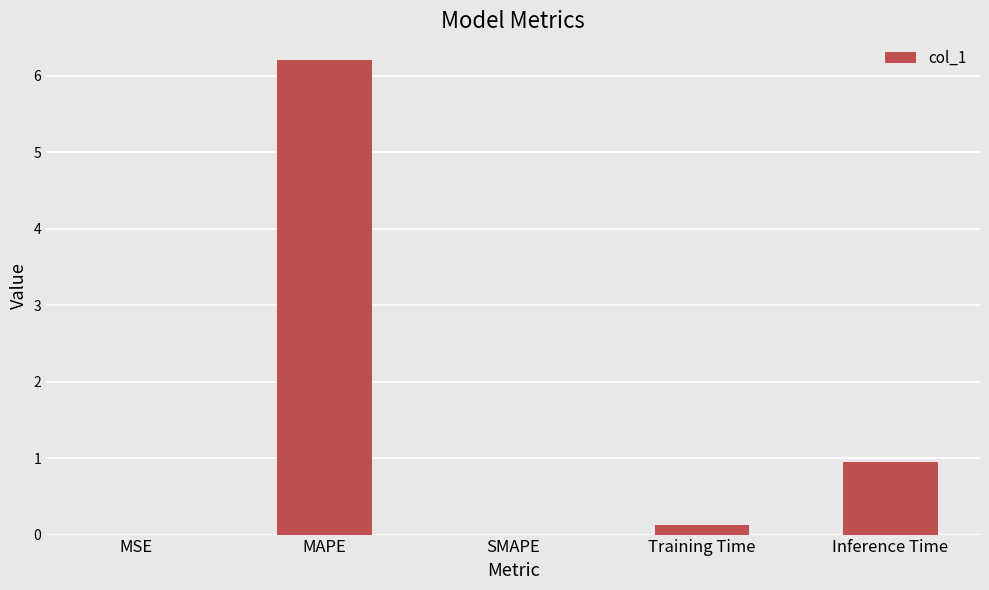

What is the change in value from SMAPE to Inference Time?

+0.9